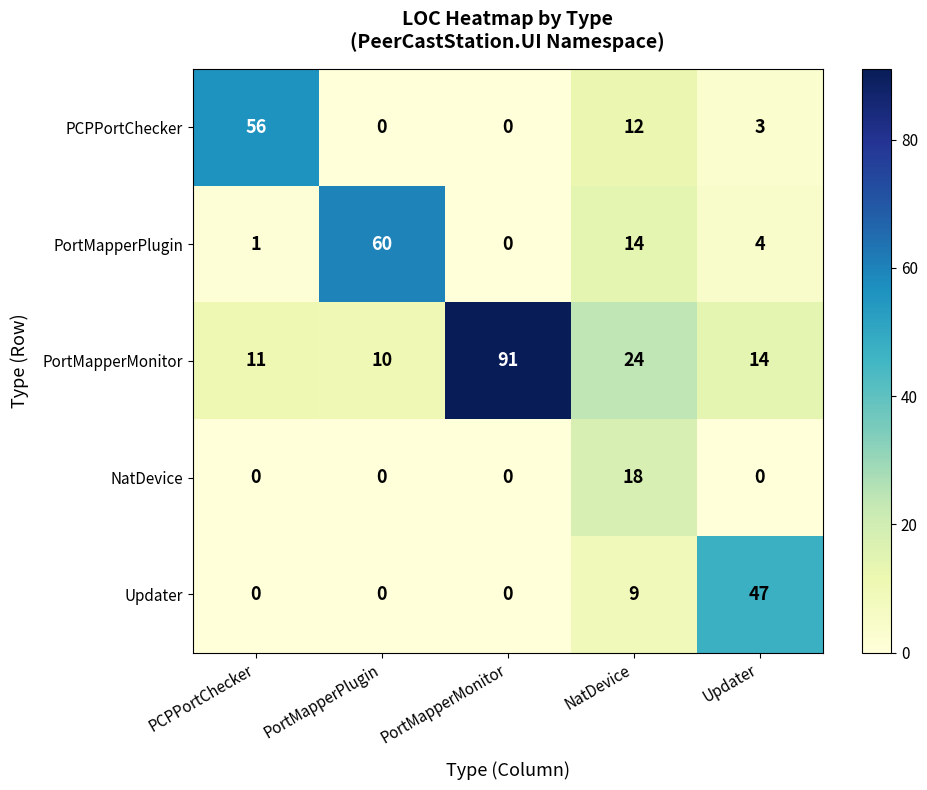

How many series are shown in this chart?

5